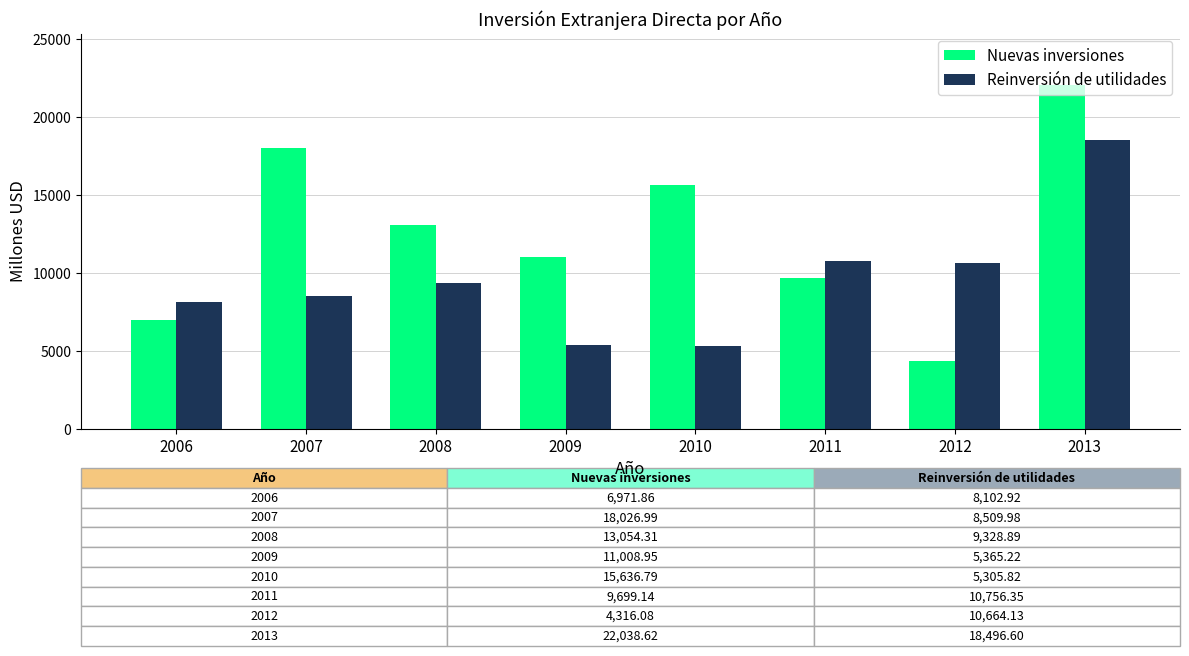

Which series has the largest total across all categories?

Nuevas inversiones